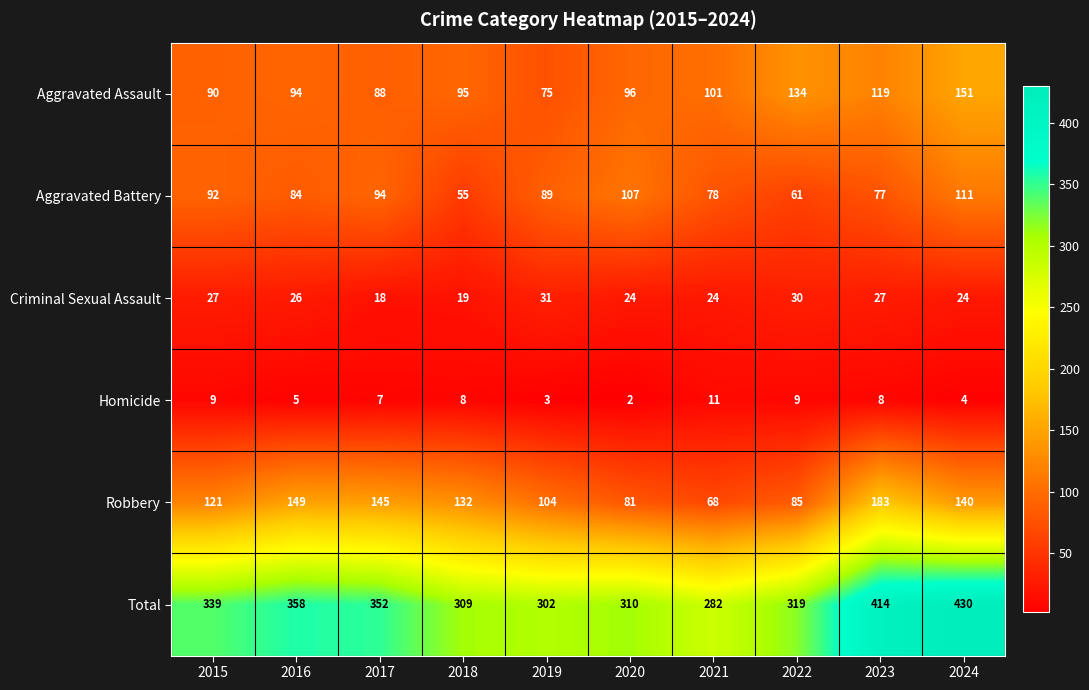

At how many categories does at least one series exceed 410?

2